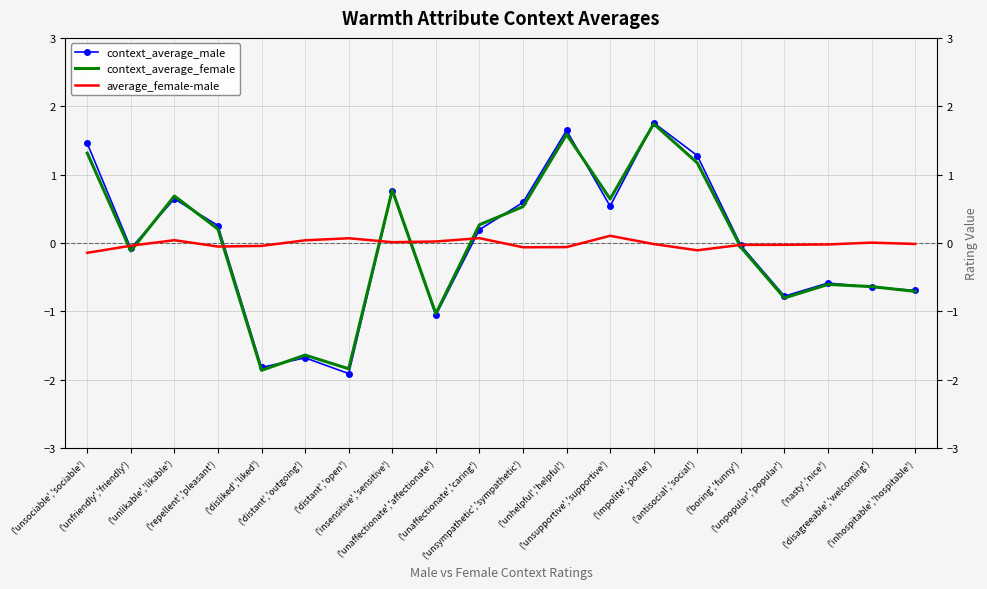

What is the difference between the context_average_male values at ('disagreeable','welcoming') and ('impolite','polite')?

2.4